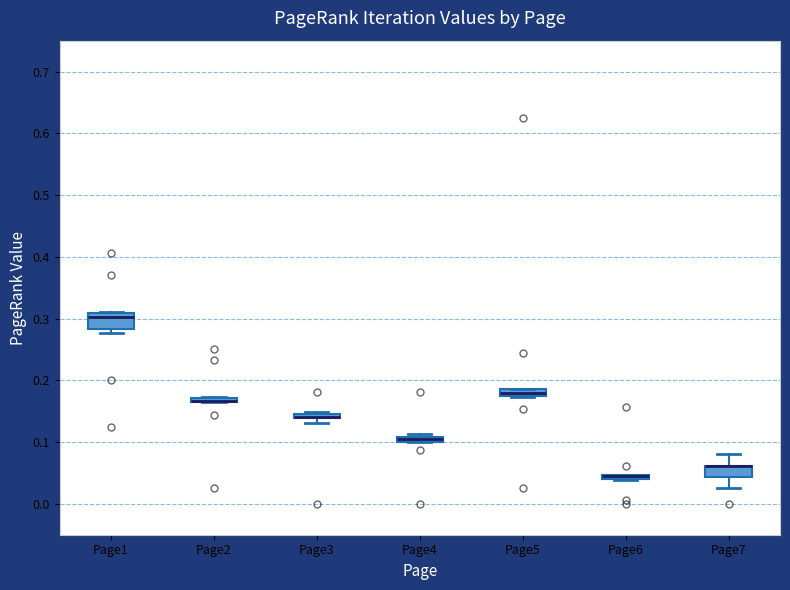

Where is the upper edge of the box for Page5 on the y-axis? The values are not printed on the chart, so give them approximately, as read against the axis.

0.19